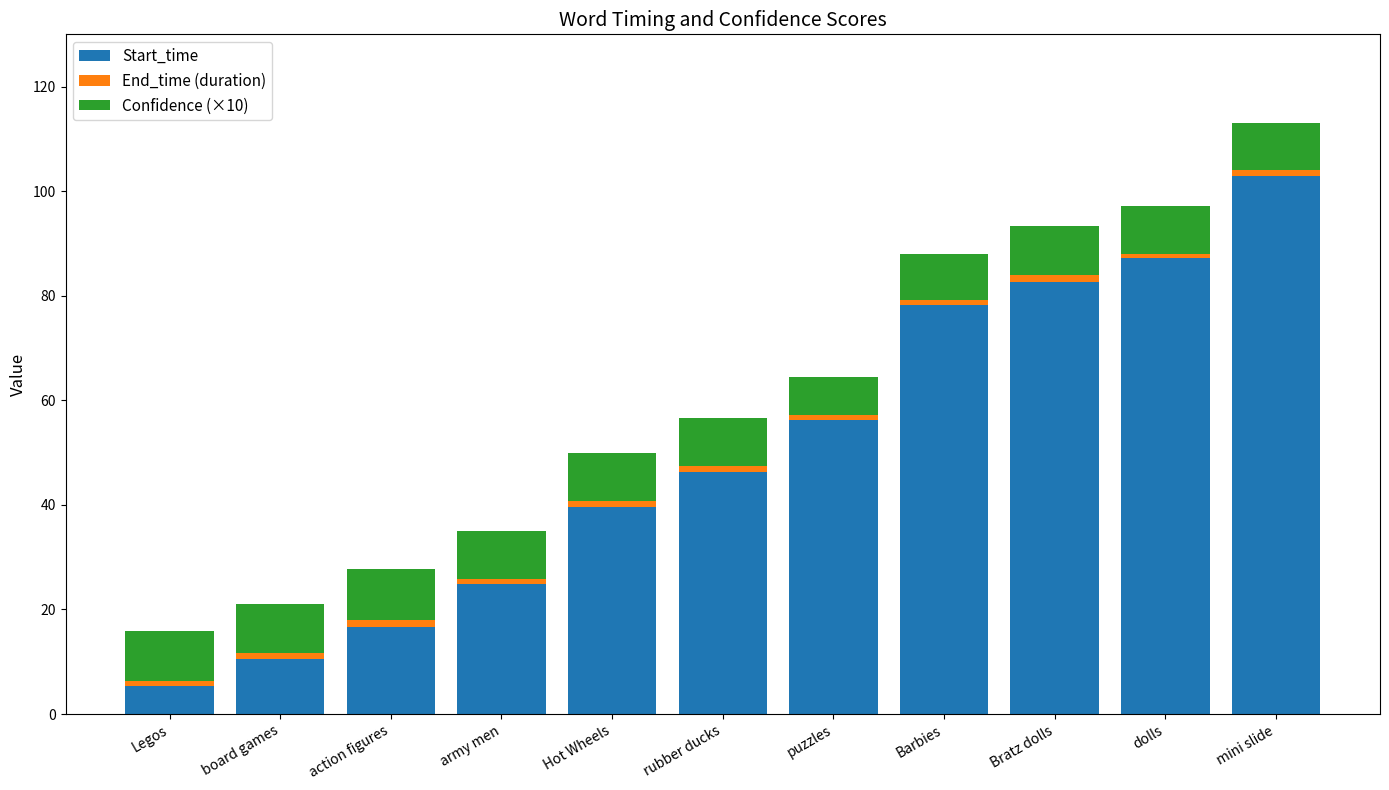

What is the difference between the maximum and minimum values in the Start_time series?

97.5